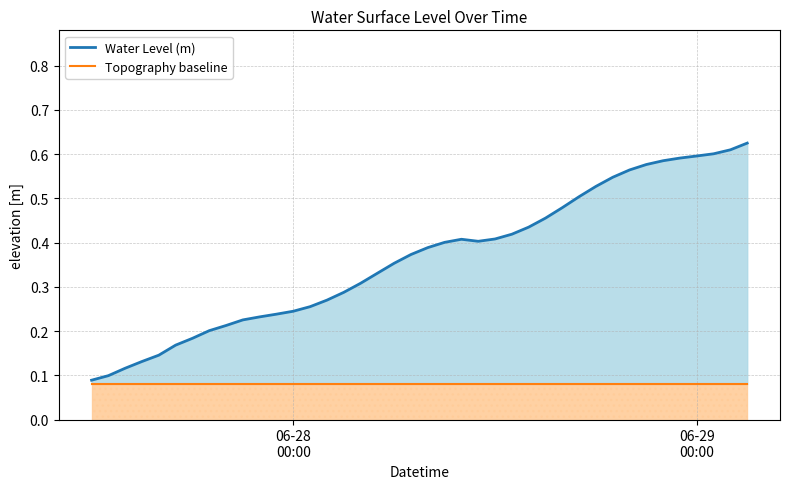

Which category has the lowest value in the Topography baseline series?

06-28
00:00